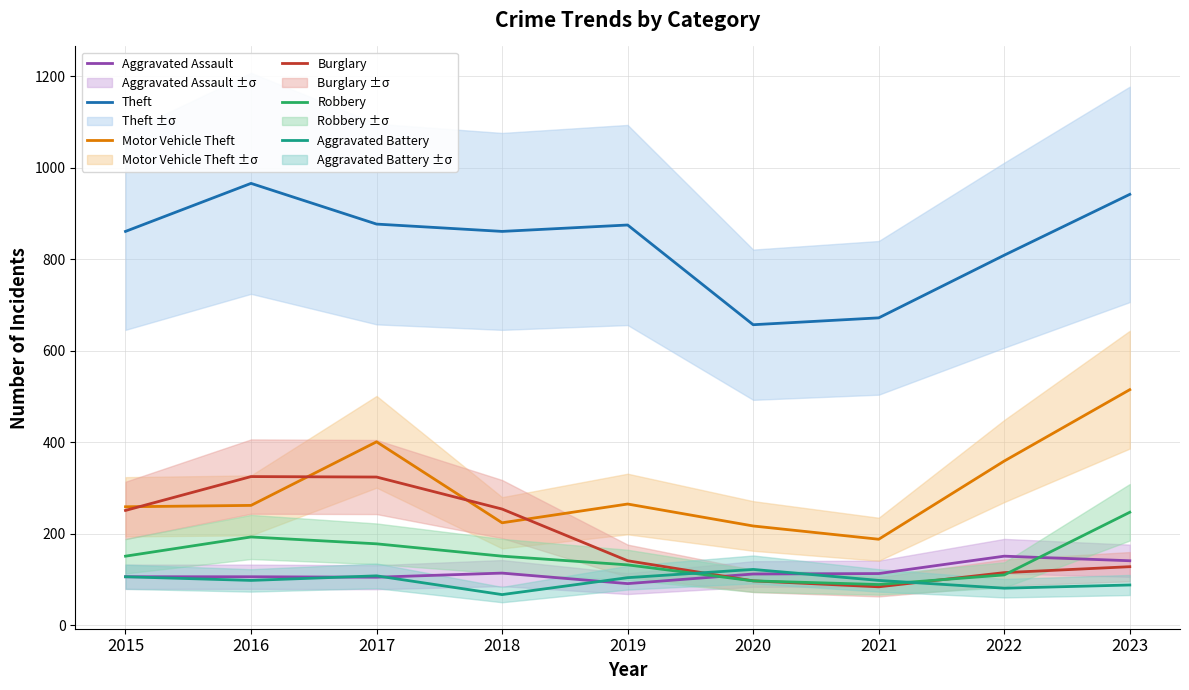

Which series has the largest range (max minus min)?

Motor Vehicle Theft